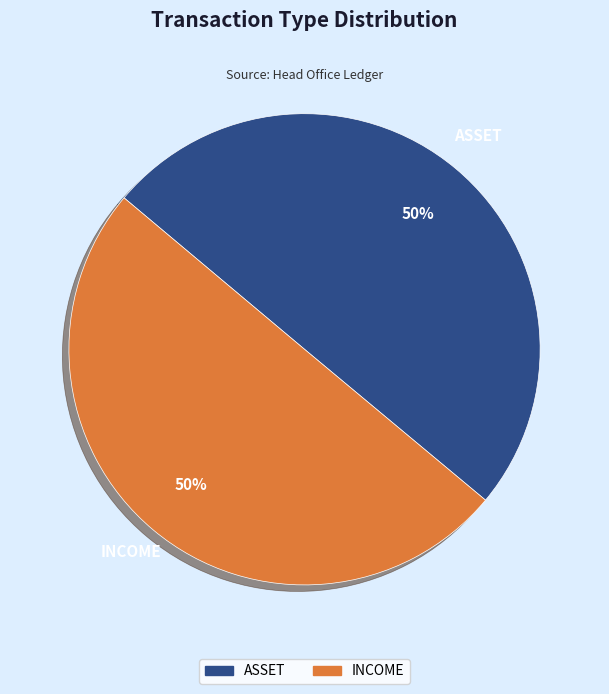

Count the number of slices in the pie.

2